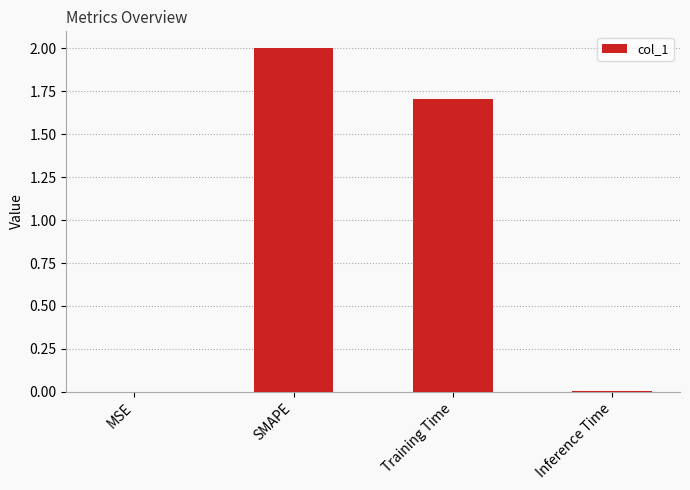

What is the sum of all values?

3.7